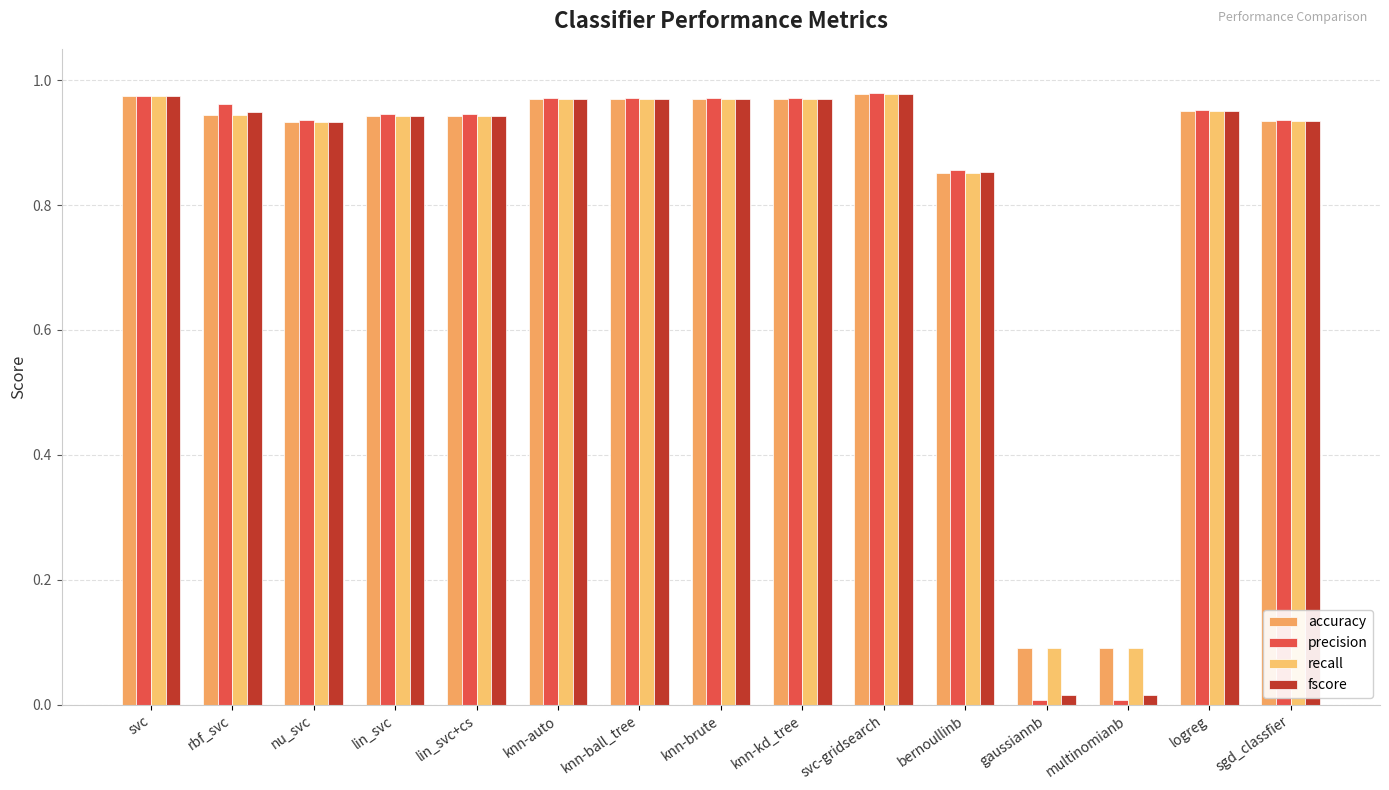

At which category is the sum across all series the highest?

svc-gridsearch